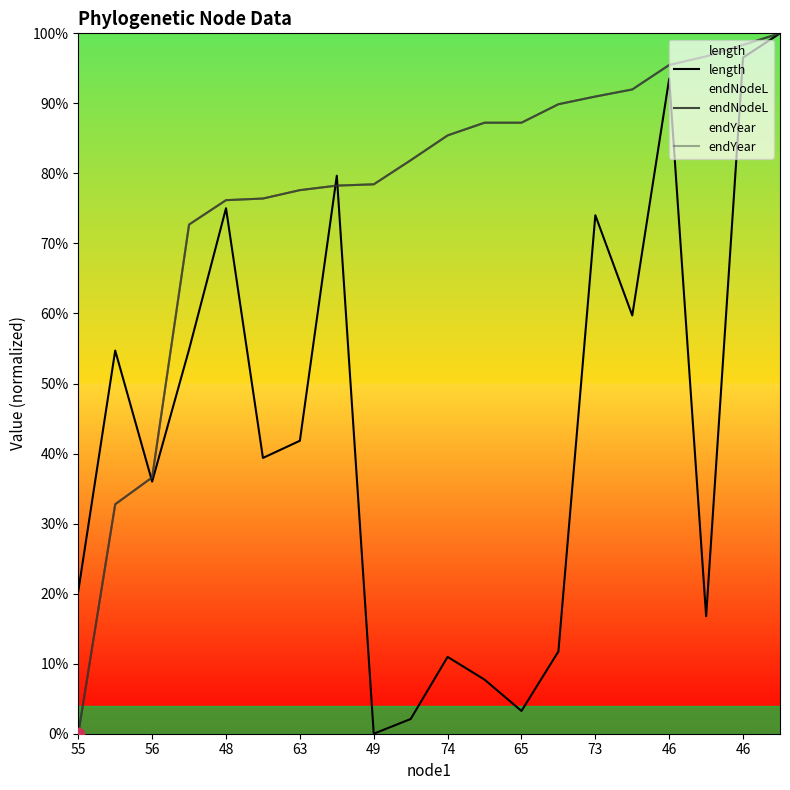

The endNodeL series shows 1.0 at 46. True or false?

True